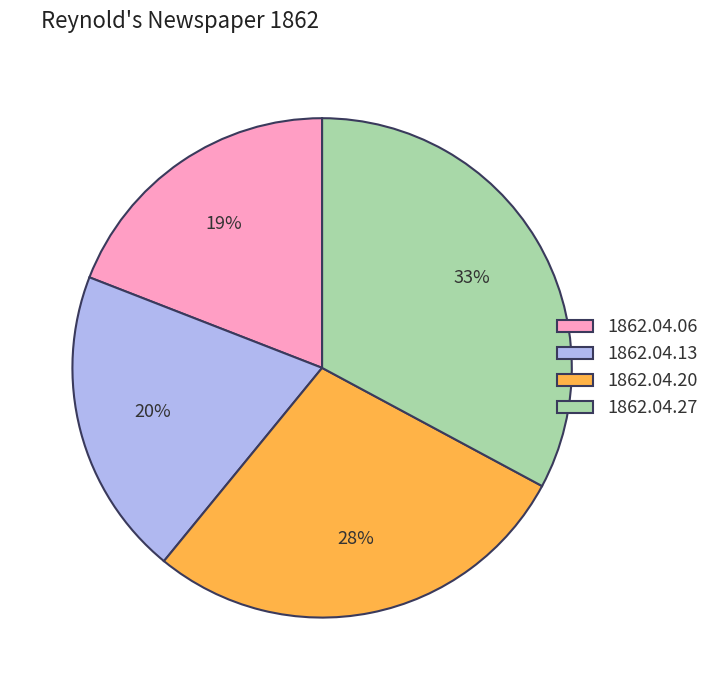

Combined, do 1862.04.27 and 1862.04.06 account for over 50%?

Yes